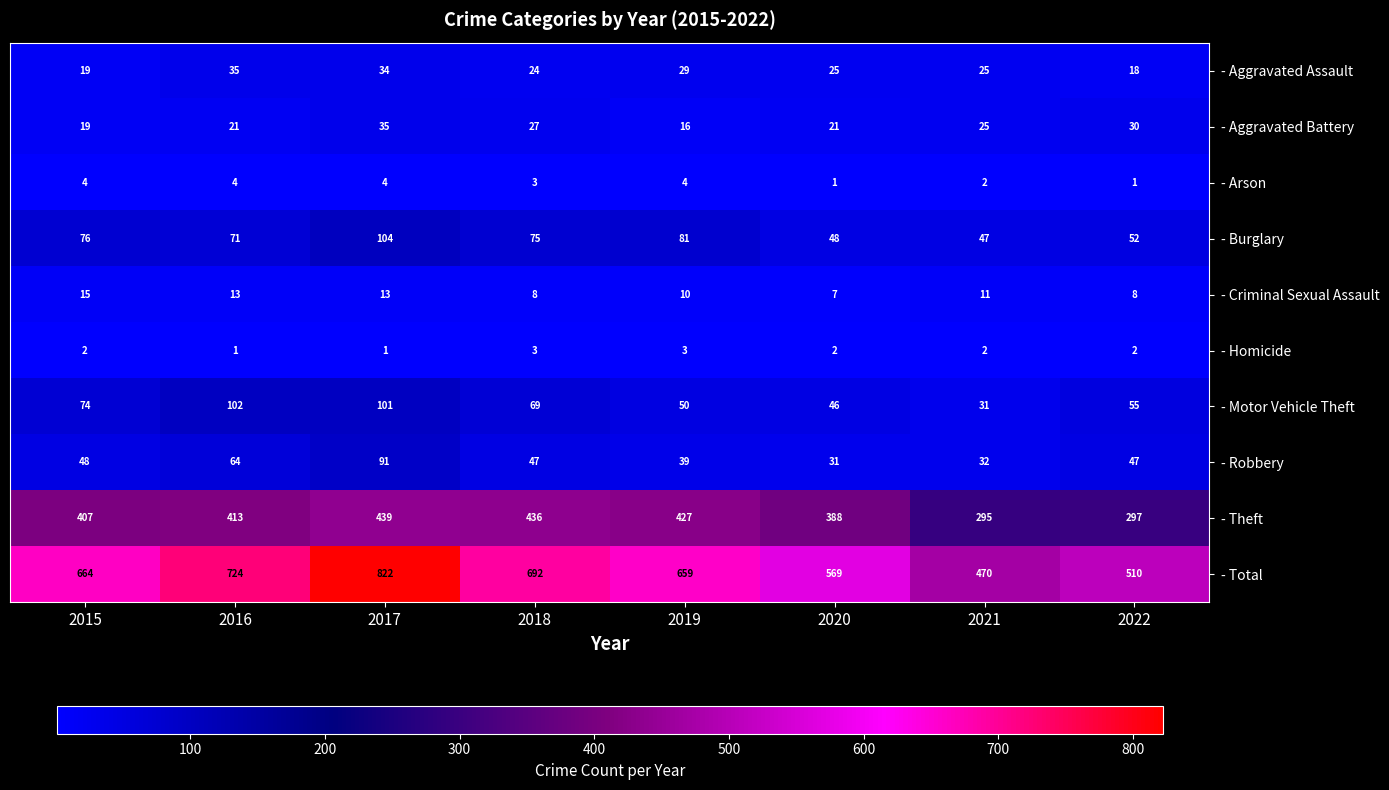

What is the average value of the - Arson series?

3